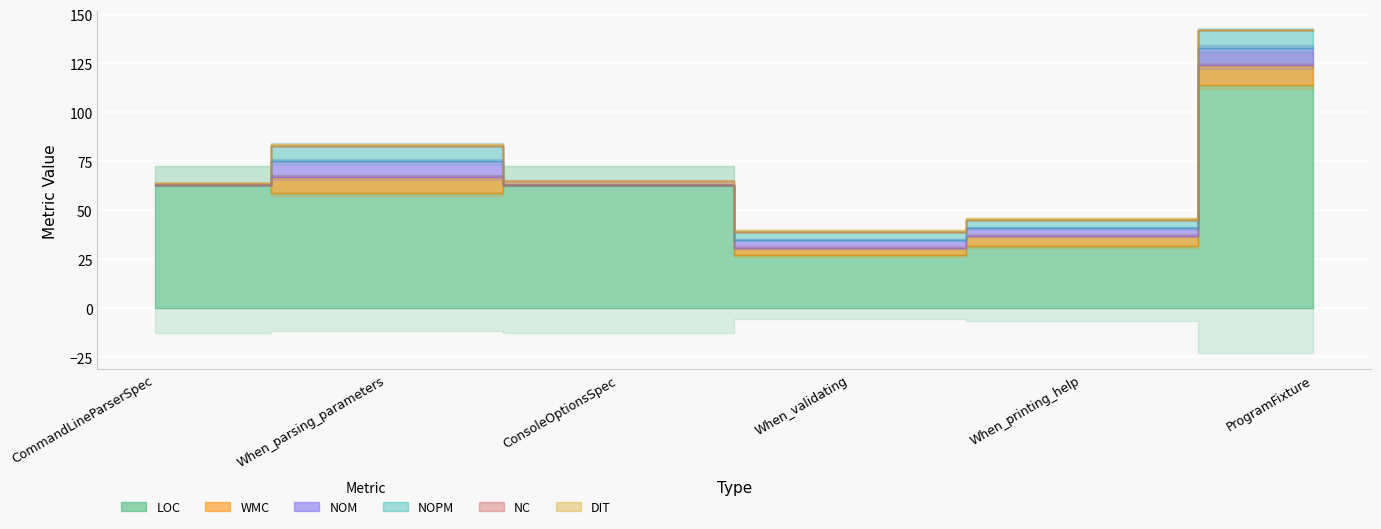

What is the value of the NC point at the 3rd from the left?

2